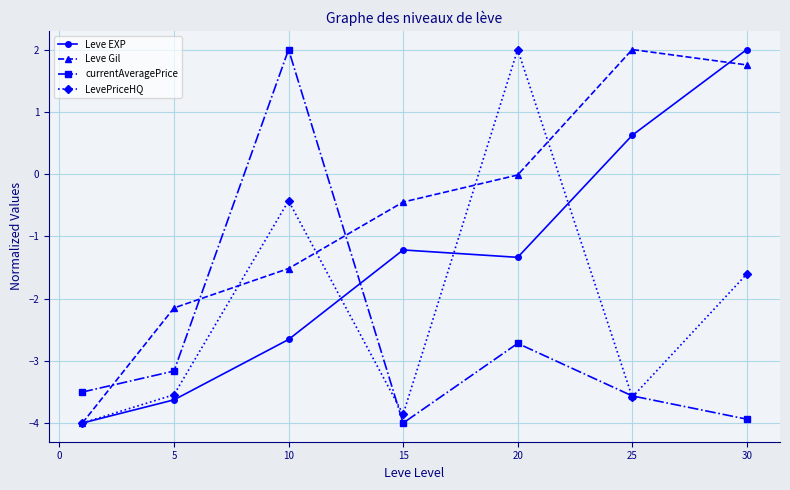

Which series has the largest total across all categories?

Leve Gil